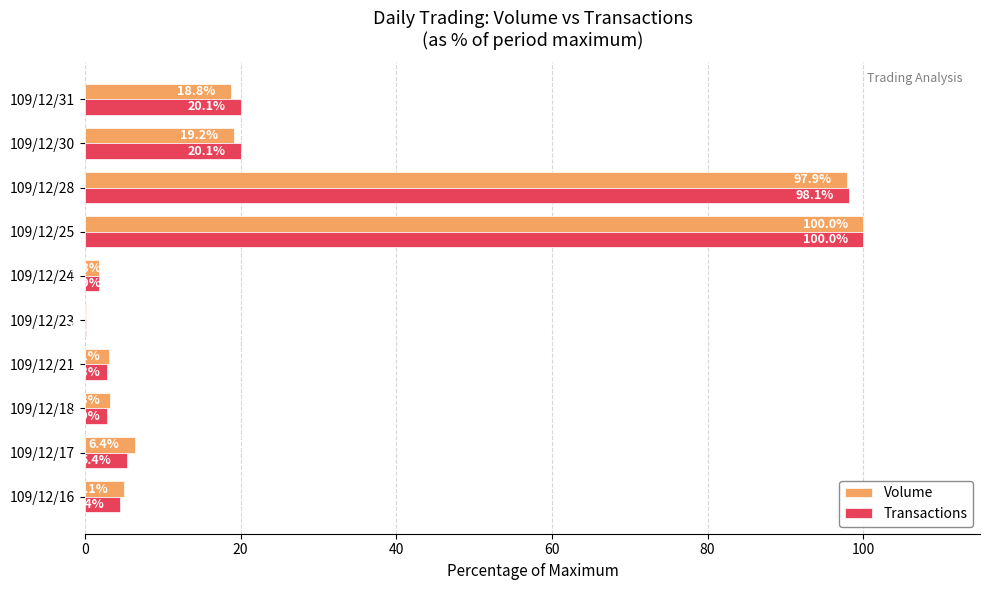

At which label is Volume closest to 50?

109/12/30